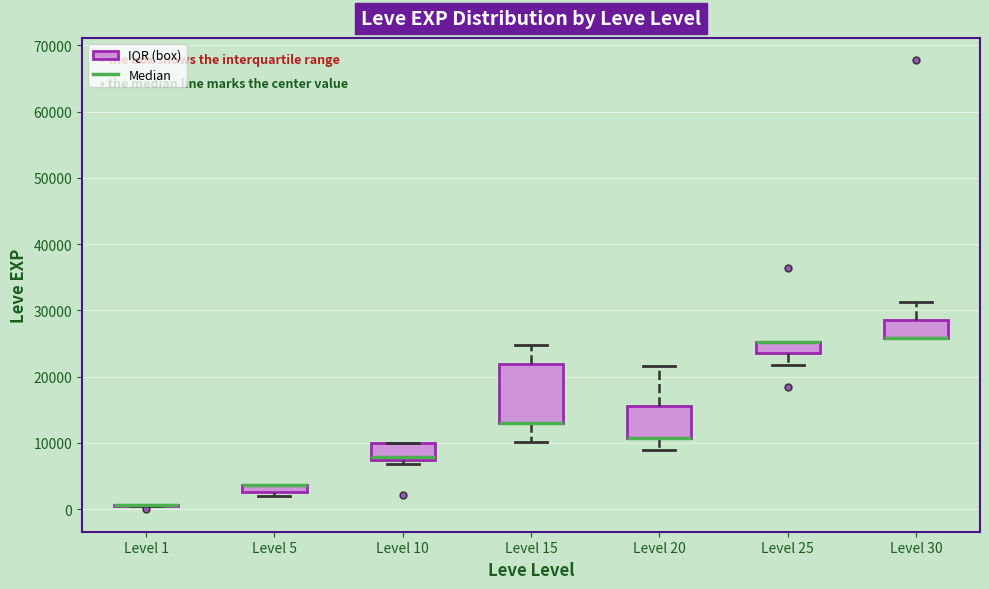

Comparing the boxes themselves (not the whiskers), which one is the tallest?

Level 15